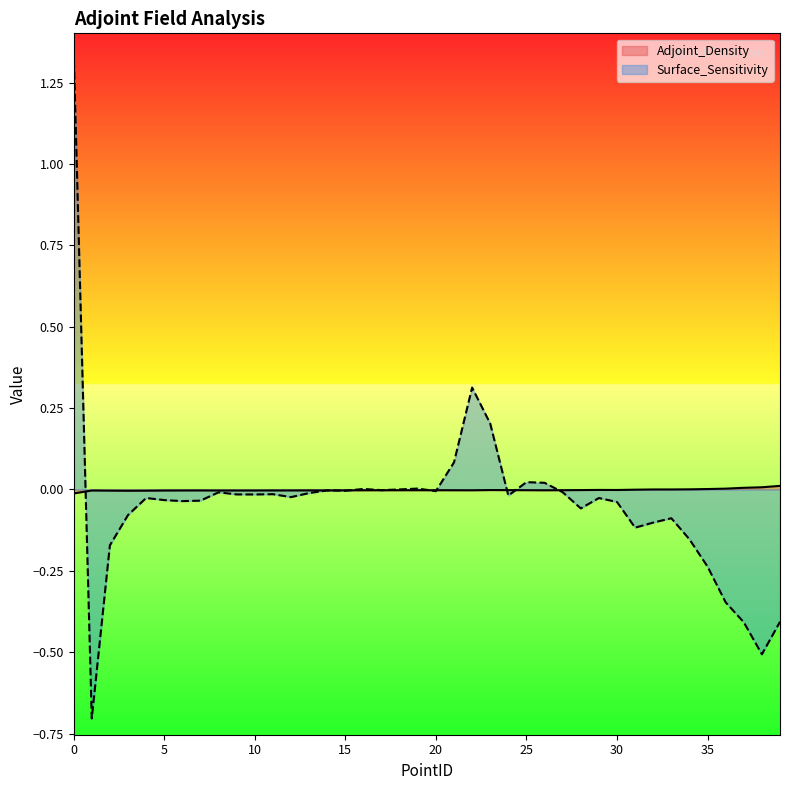

How many values in the Adjoint_Density series are below 0?

34